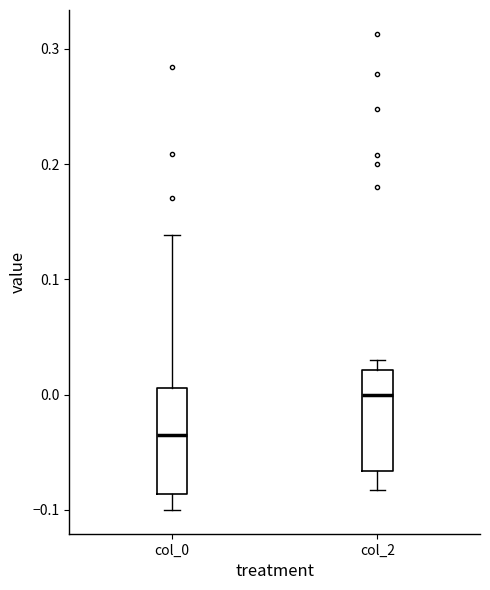

Reading left to right, transcribe this box plot: for each box, give where its median line is, the range the box spans, and where its two whiskers end, as read against the y-axis. The values are not printed on the chart, so give them approximately, as read against the axis.

col_0: median -0.04, box -0.09 to 0.01, whiskers -0.10 to 0.14
col_2: median 0.00, box -0.07 to 0.02, whiskers -0.08 to 0.03